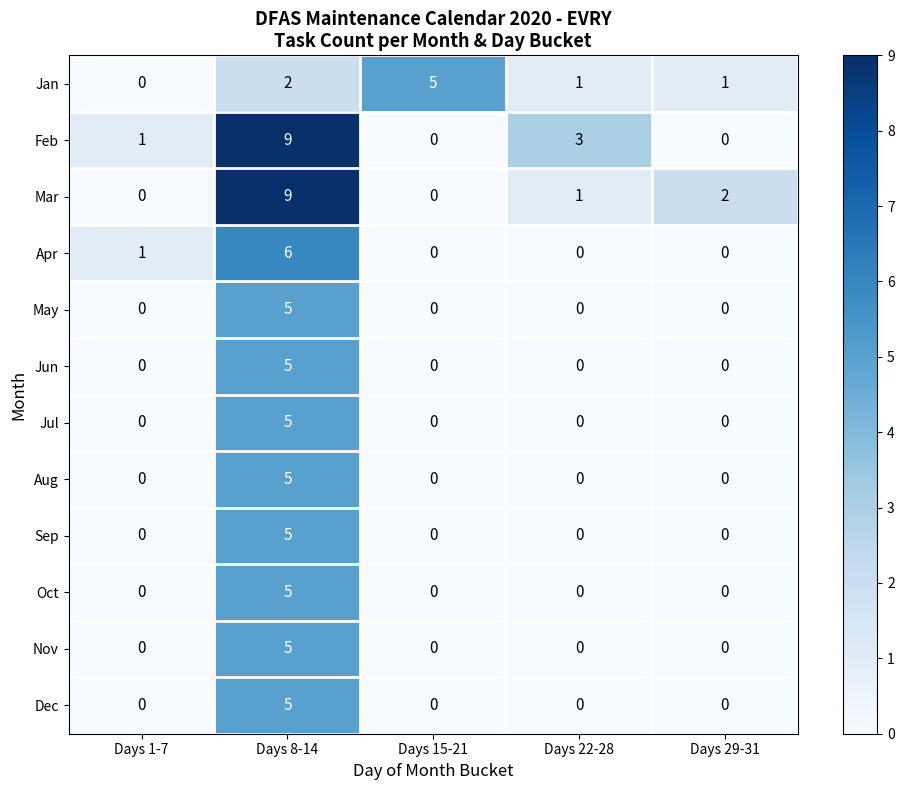

What is the sum of all Dec values?

5